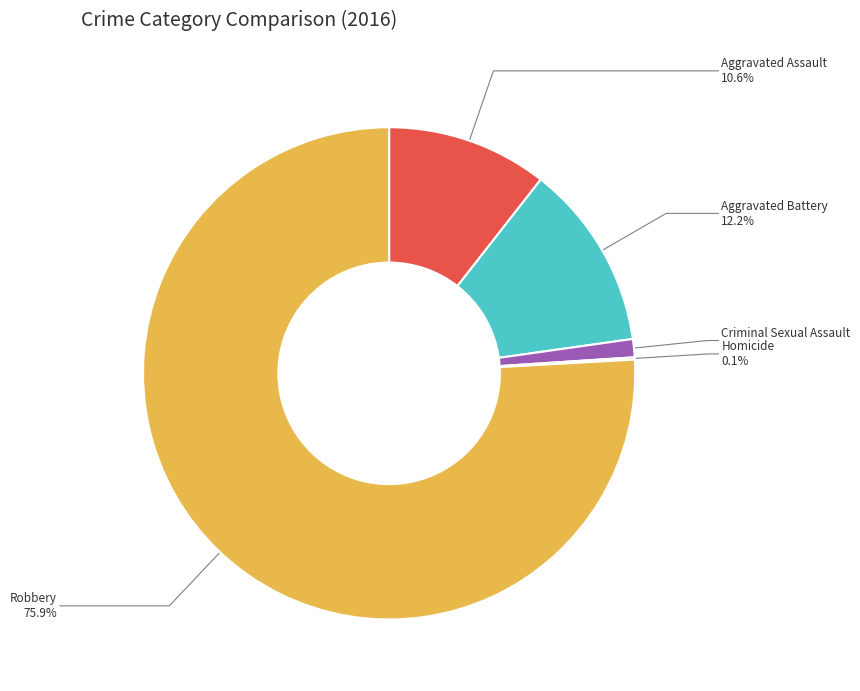

What is the largest slice in the pie chart?

Robbery